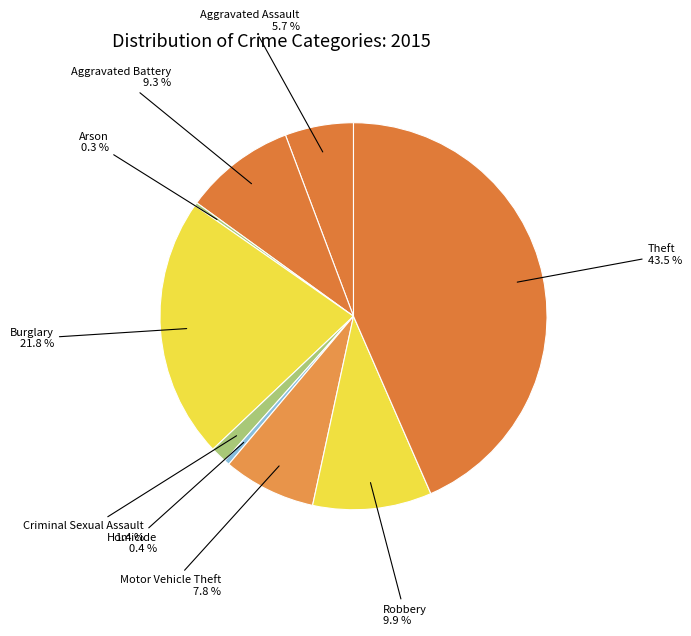

Is there any slice that represents more than half of the pie?

No